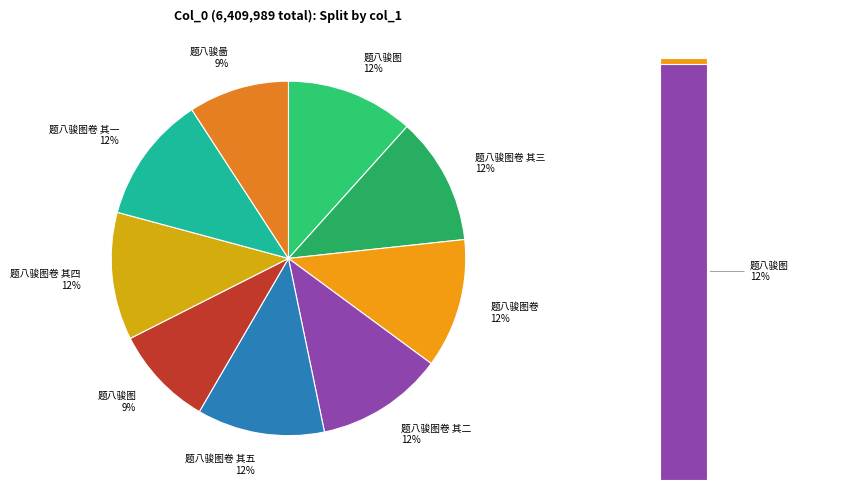

Approximately how many times larger is the value at 题八骏啚 compared to 题八骏图?

1.0